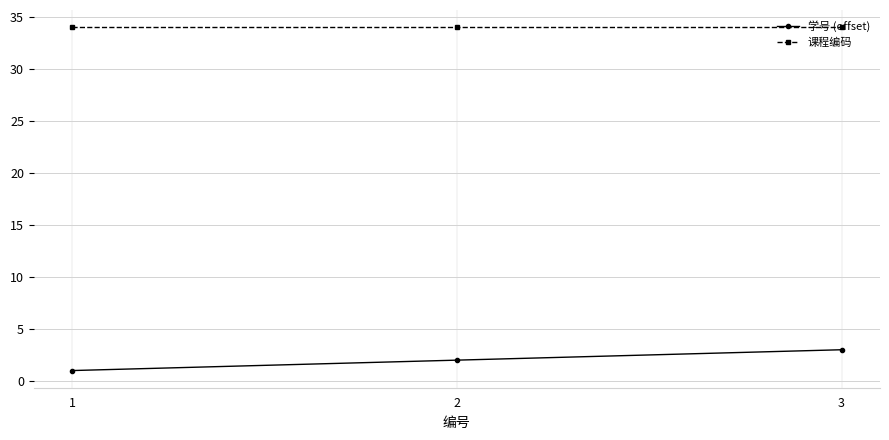

Is the value of 学号 (offset) at 2 greater than the value of 课程编码 at 3?

No